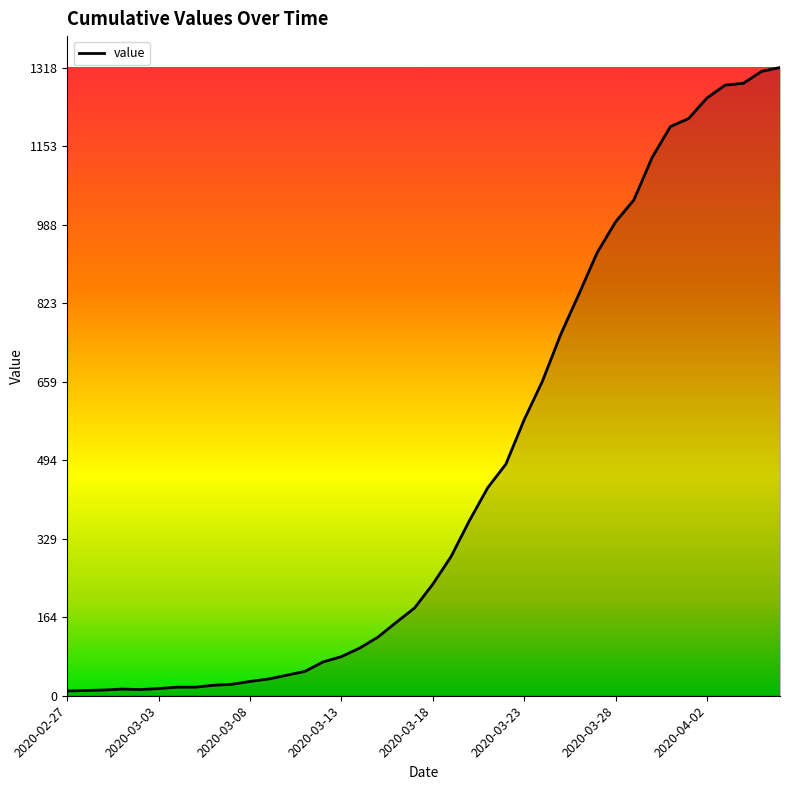

What is the sum of all values?

18631